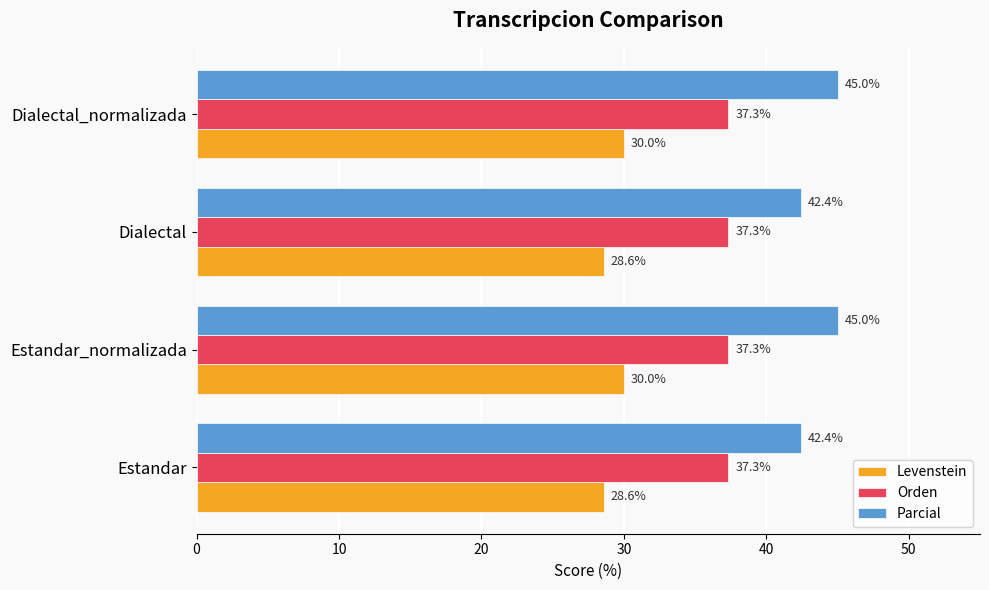

What is the minimum value shown in the chart?

28.6